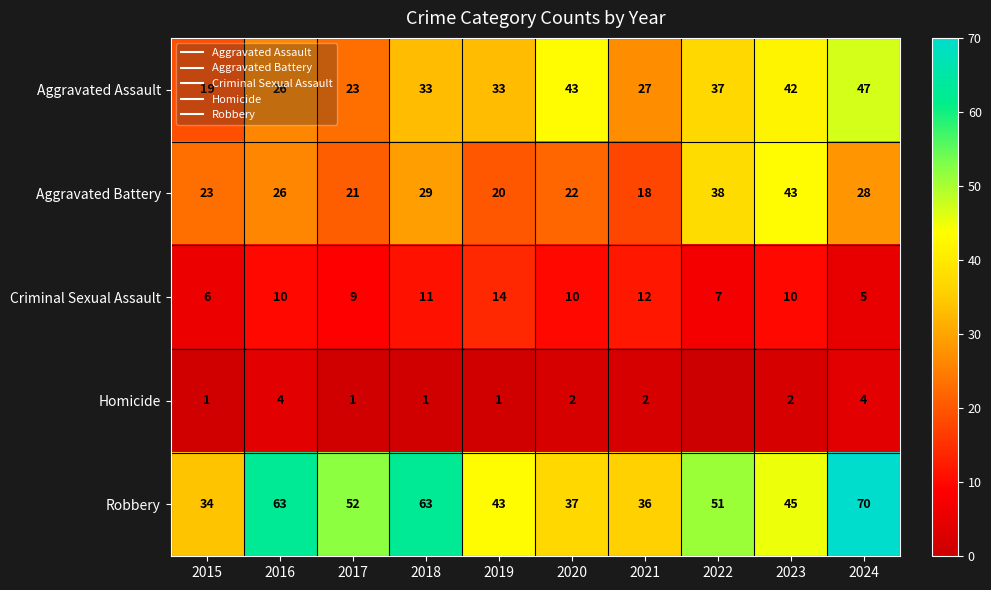

The value of Criminal Sexual Assault at 2018 is 5. True or false?

False